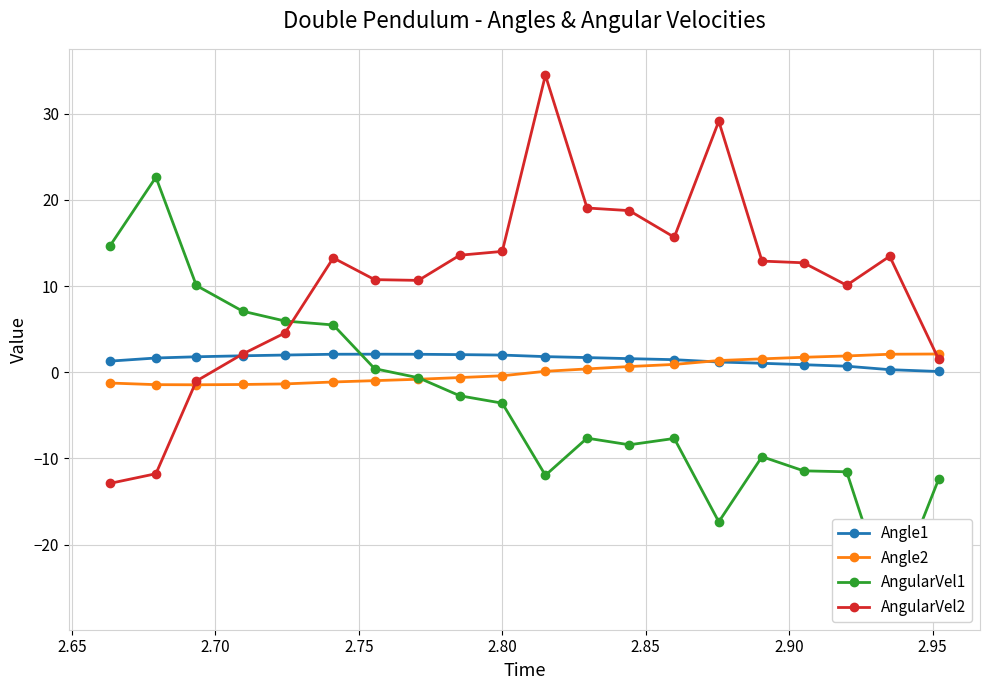

What is the difference between the maximum and minimum values in the AngularVel2 series?

47.4